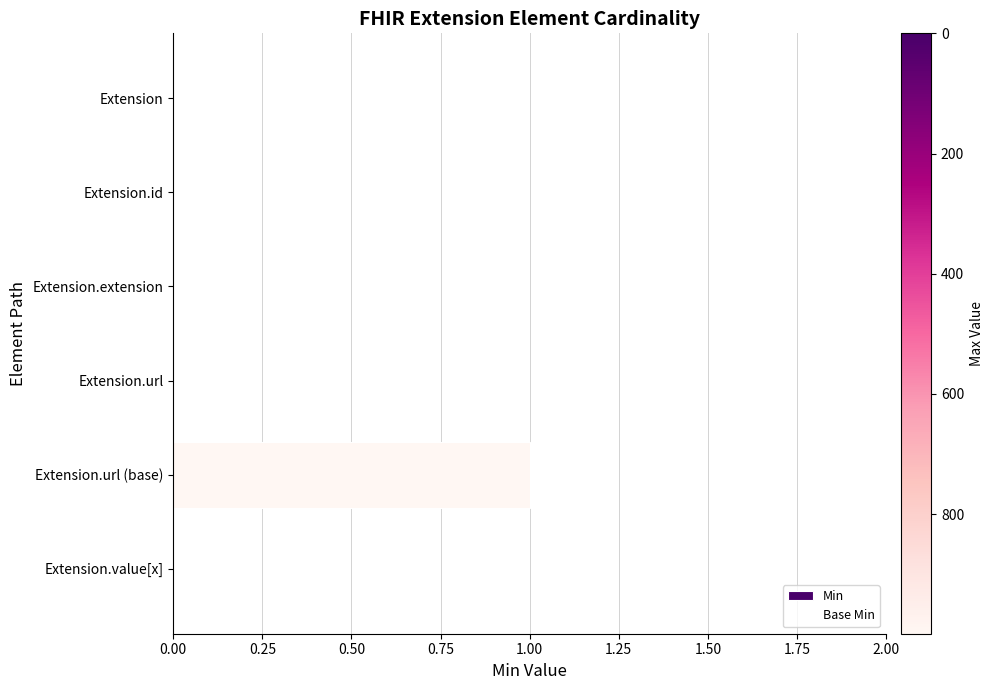

Between Extension.extension and Extension.url (base), which is larger?

Extension.url (base)